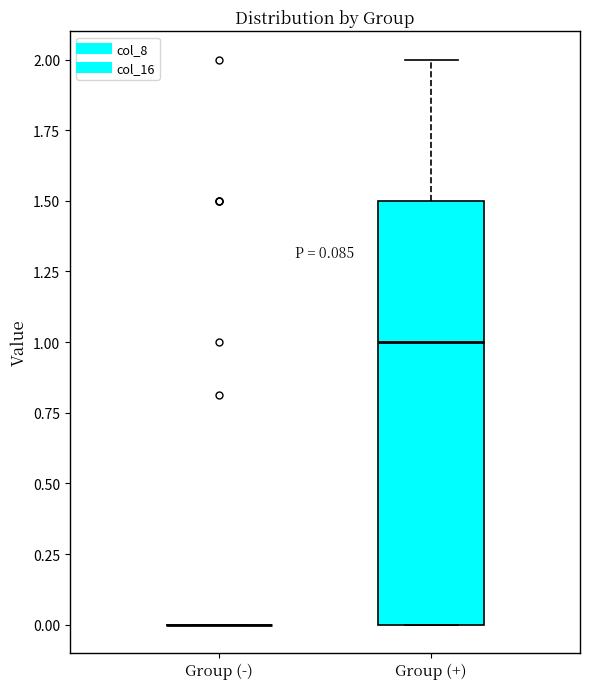

Comparing the boxes themselves (not the whiskers), which one is the tallest?

Group (+)